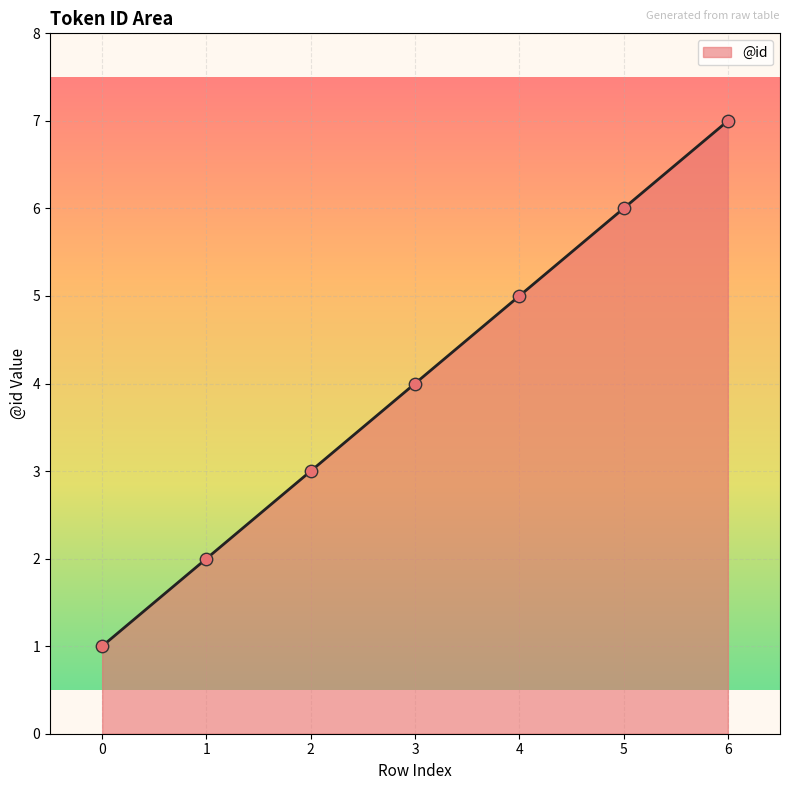

Between 2 and 4, which is larger?

4